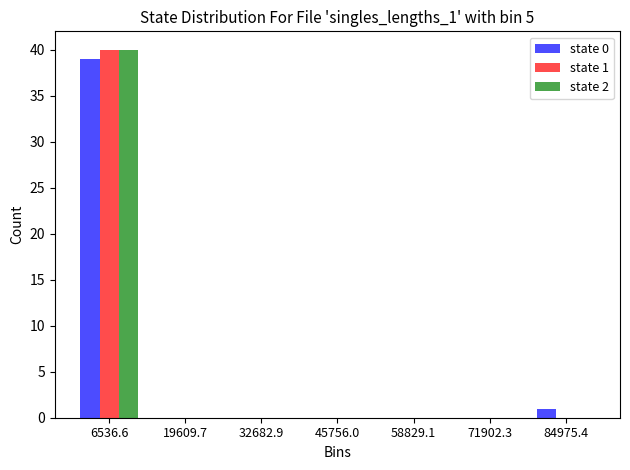

In the state 1 series, which range on the x-axis has the tallest bar?

0 to 14000